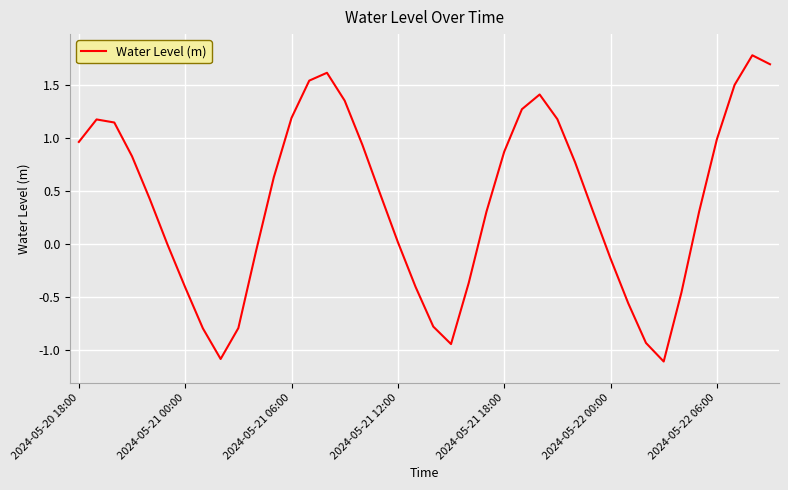

What is the greatest value displayed?

1.8